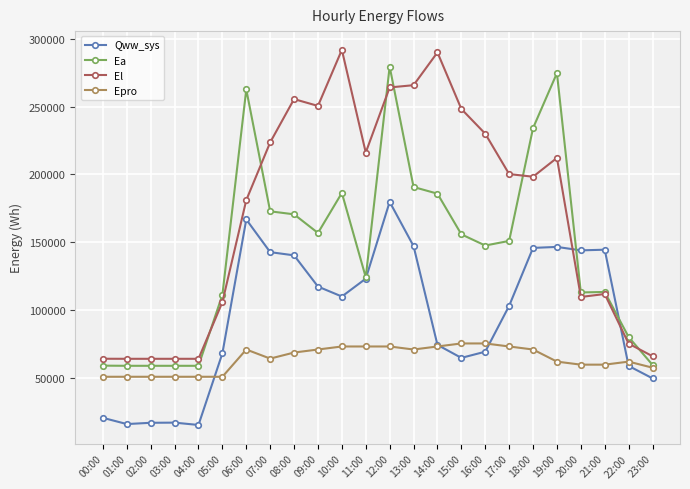

True or false: El has more than 1 points higher than both neighbors.

True